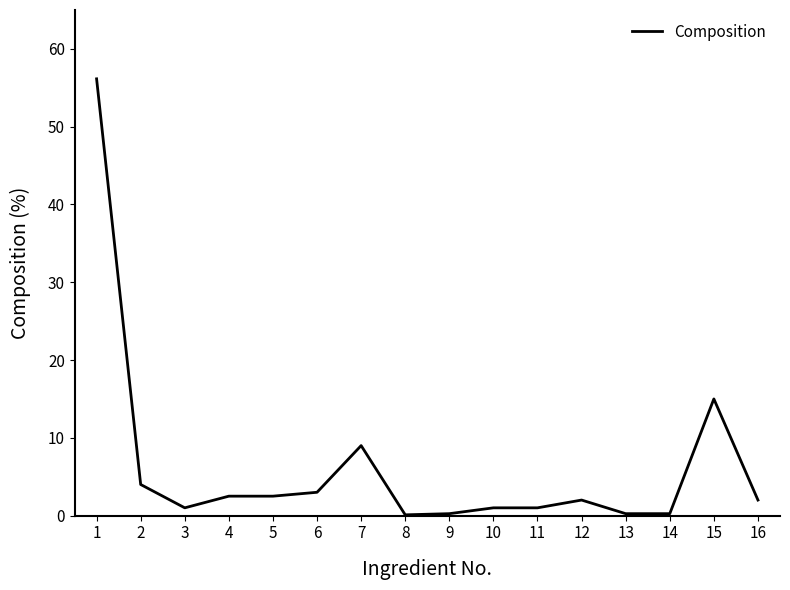

Between 6 and 13, which is larger?

6